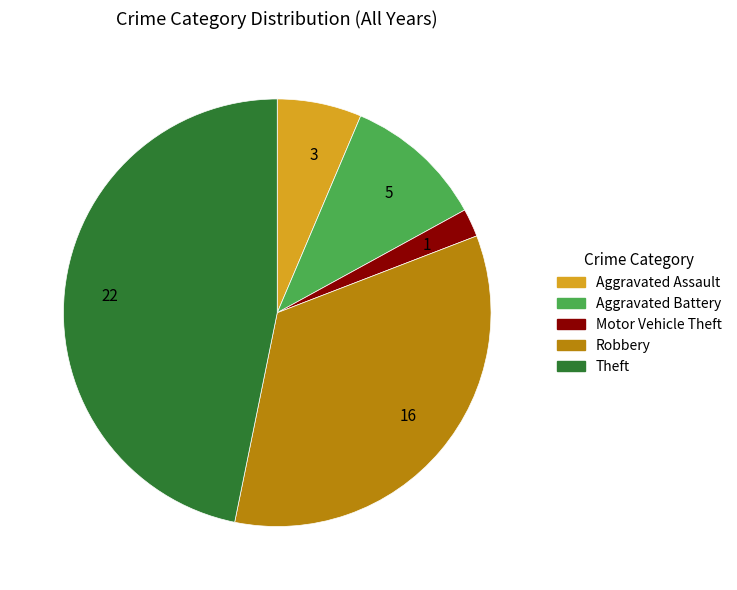

Which slice is the smallest?

1